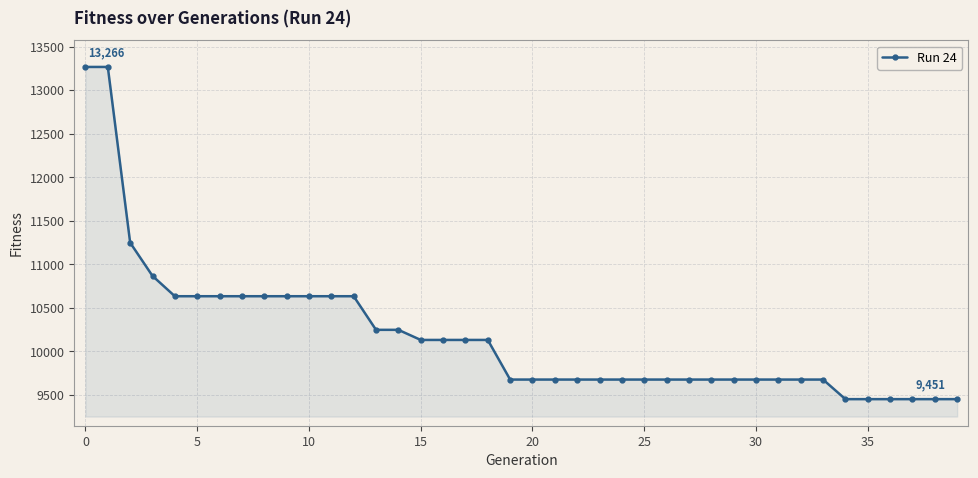

What is the smallest value displayed?

9451